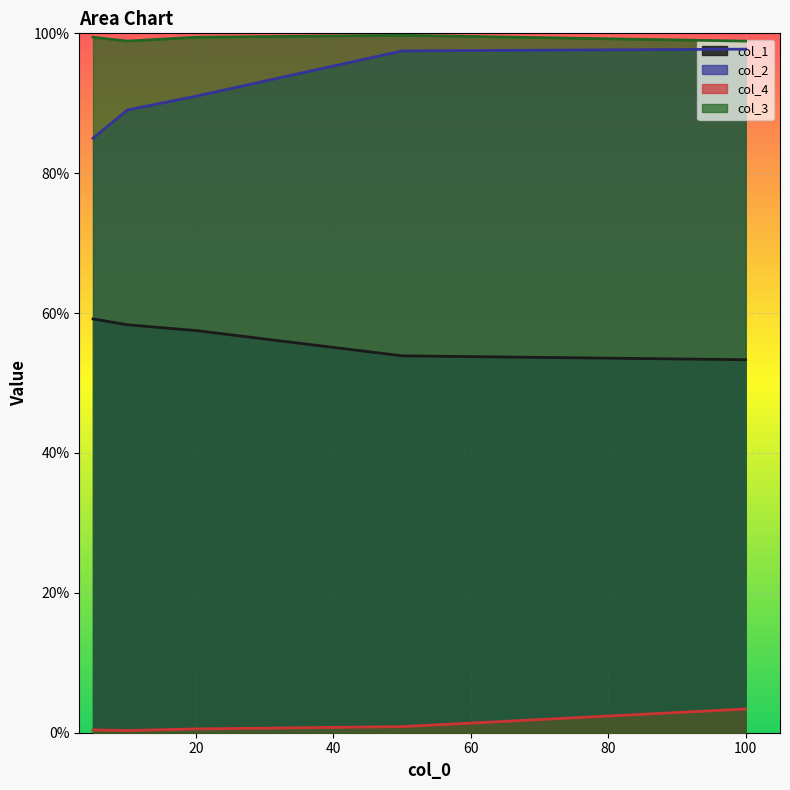

Where is the first local maximum for col_3?

50